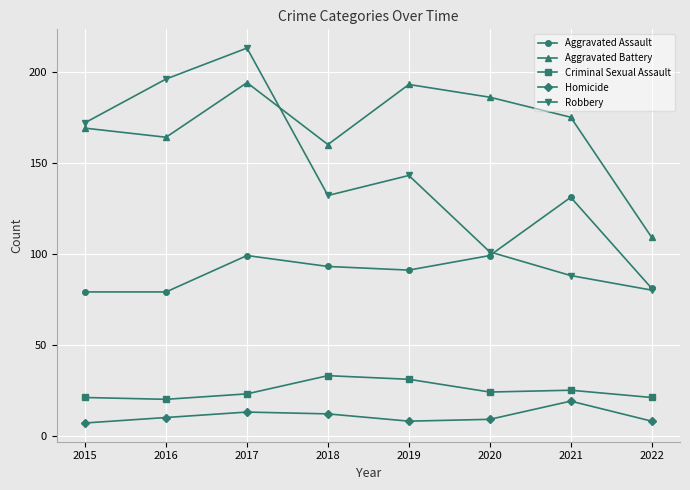

Which series has the largest range (max minus min)?

Robbery